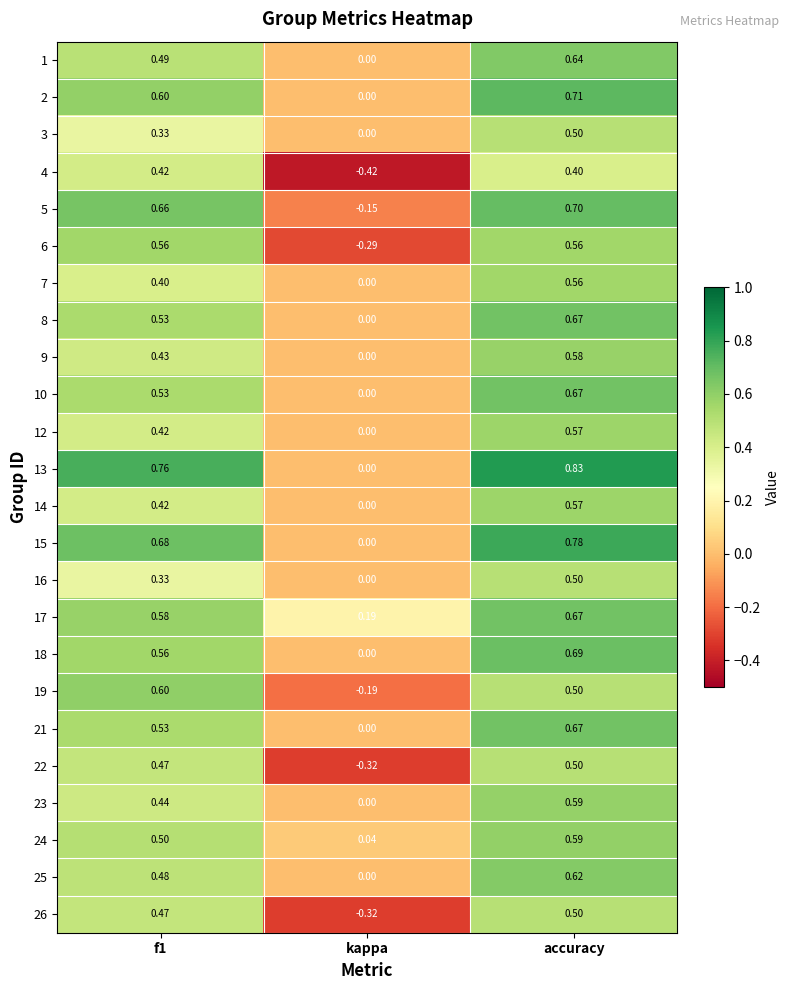

Is the value of 22 at f1 greater than the value of 3 at accuracy?

No